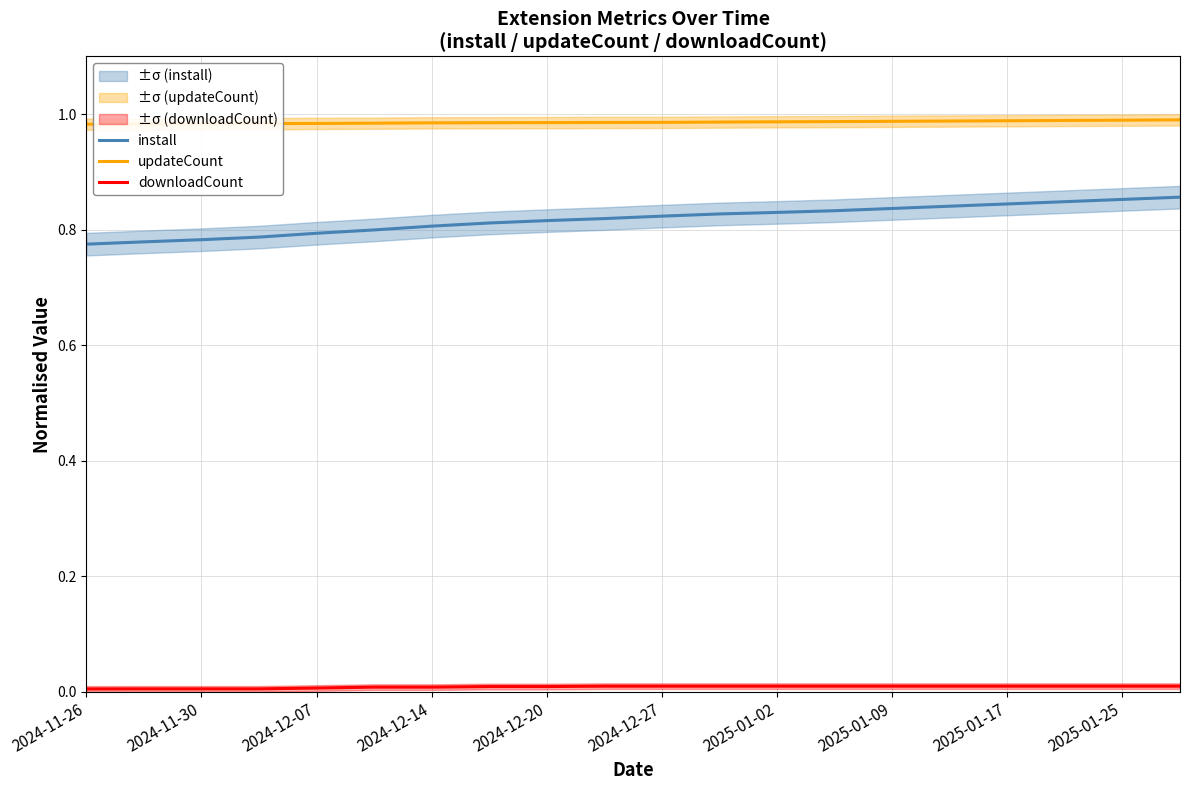

True or false: downloadCount has a value of 0.0 at 15.

False